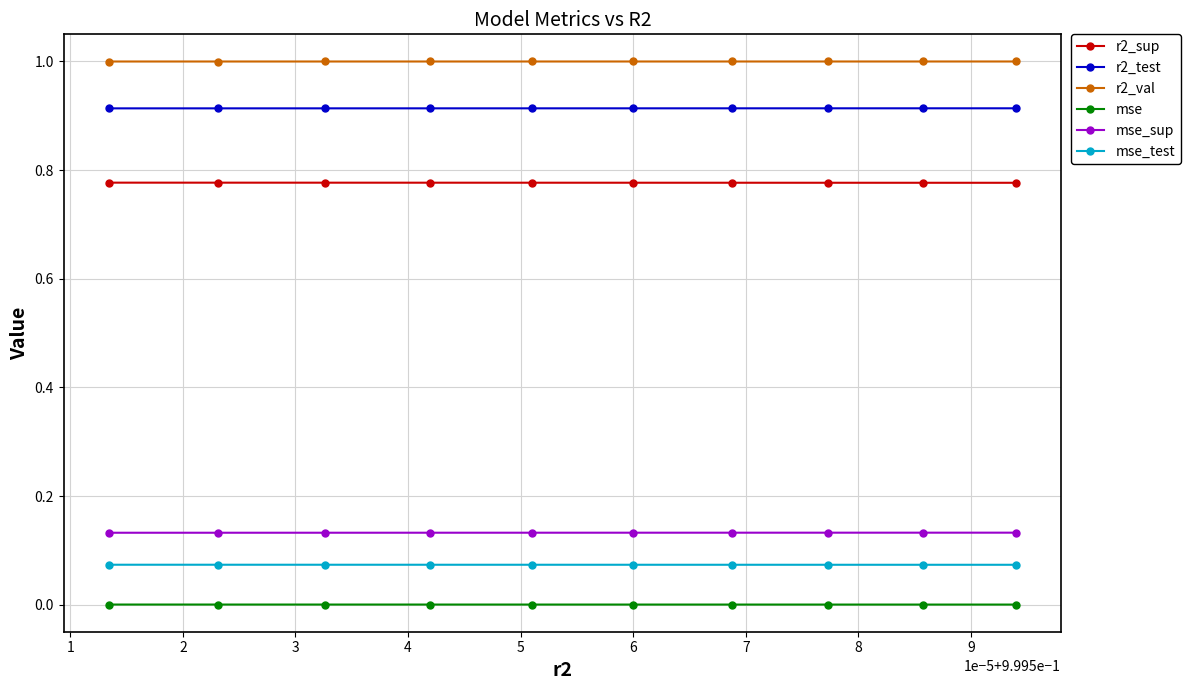

Rank the series by their maximum value, from lowest to highest.

mse, mse_test, mse_sup, r2_sup, r2_test, r2_val